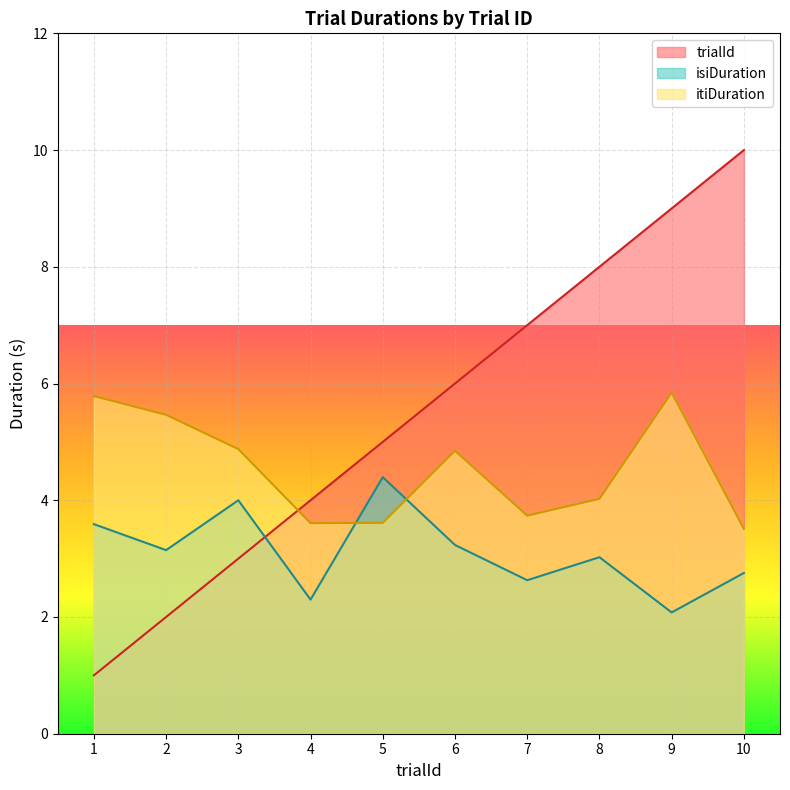

At how many categories does at least one series exceed 3?

10